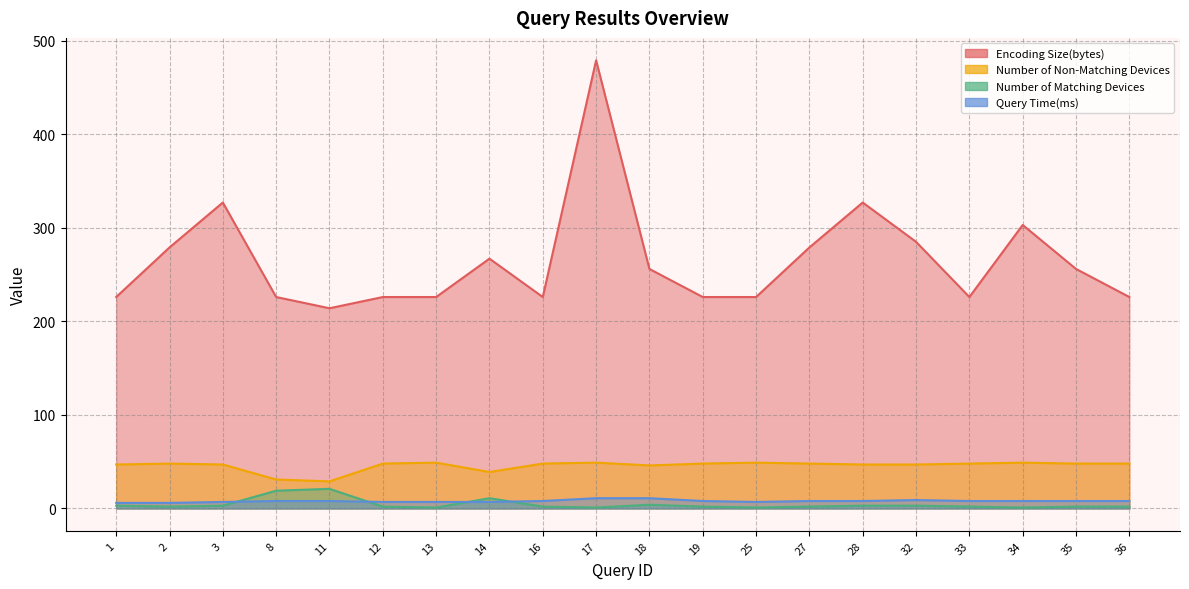

At which category is the sum across all series the highest?

17